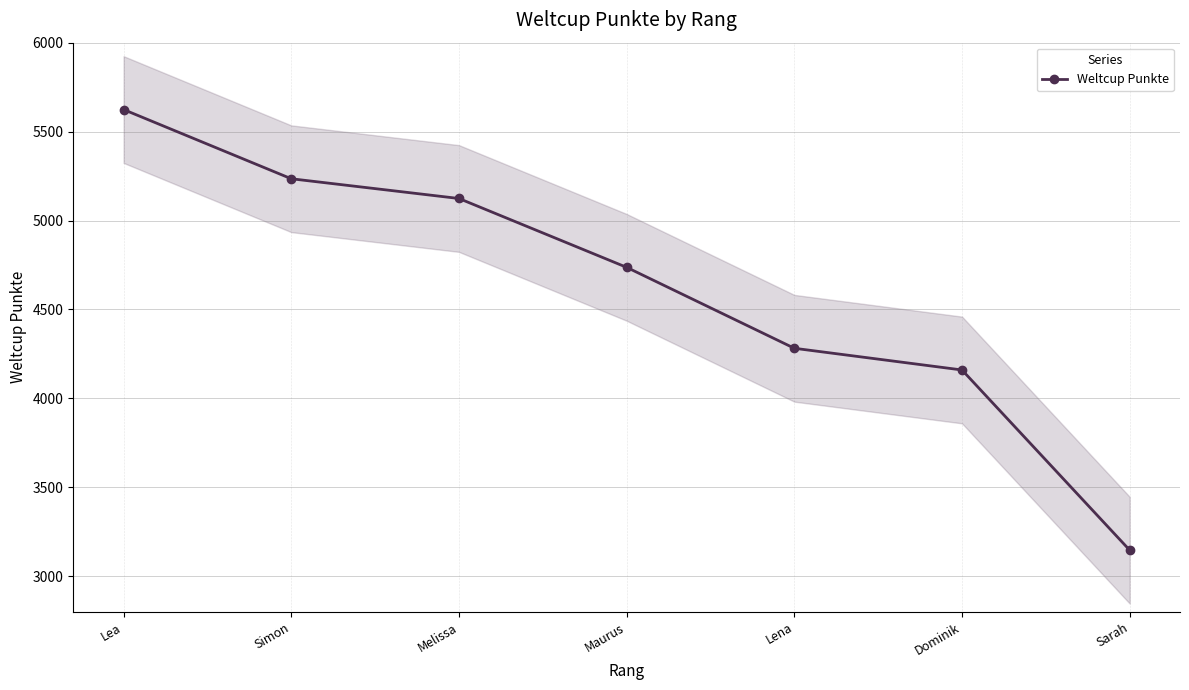

Which label corresponds to the smallest value in the chart?

Sarah